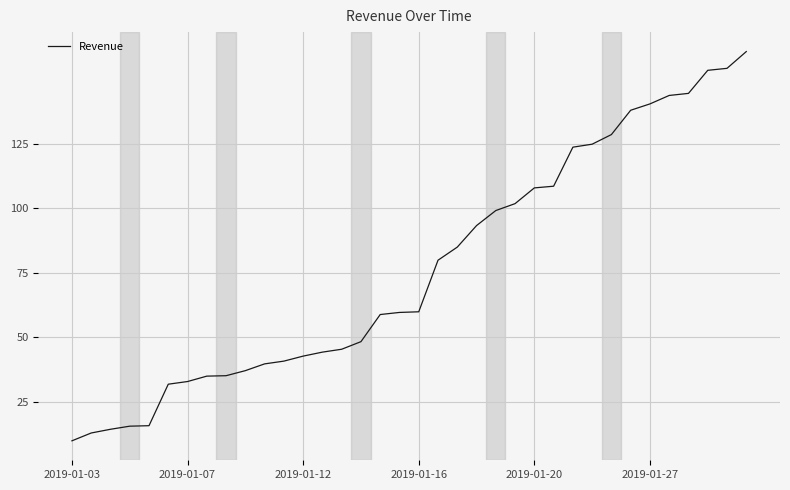

What is the minimum value shown in the chart?

10.0